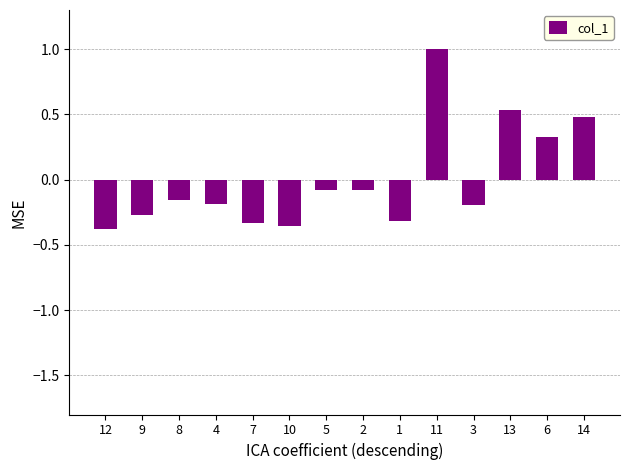

The value at 1 is -0.3. True or false?

True